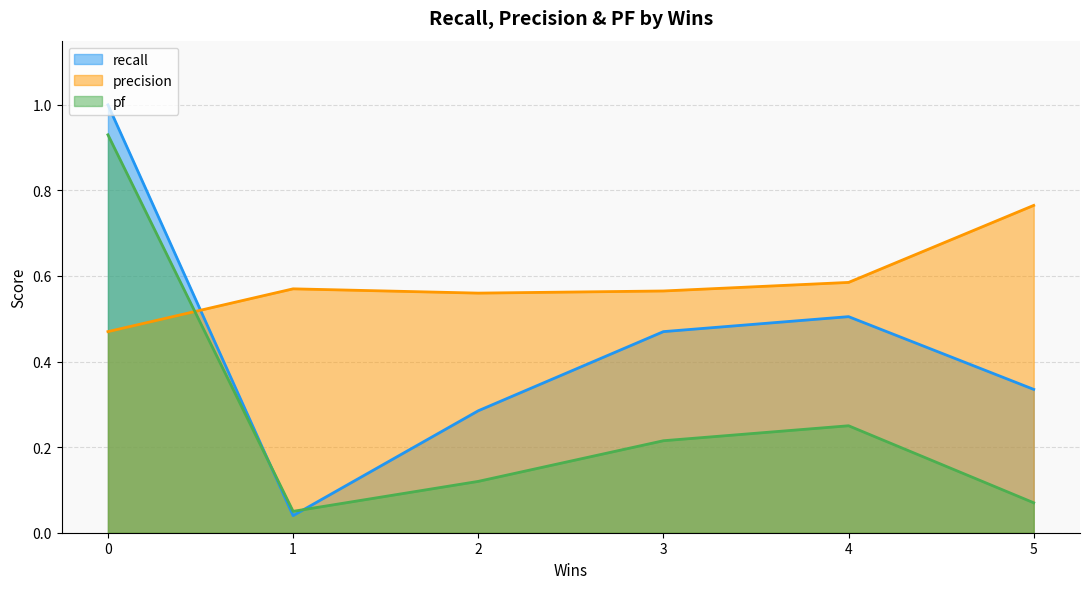

True or false: precision and pf cross at least once.

True